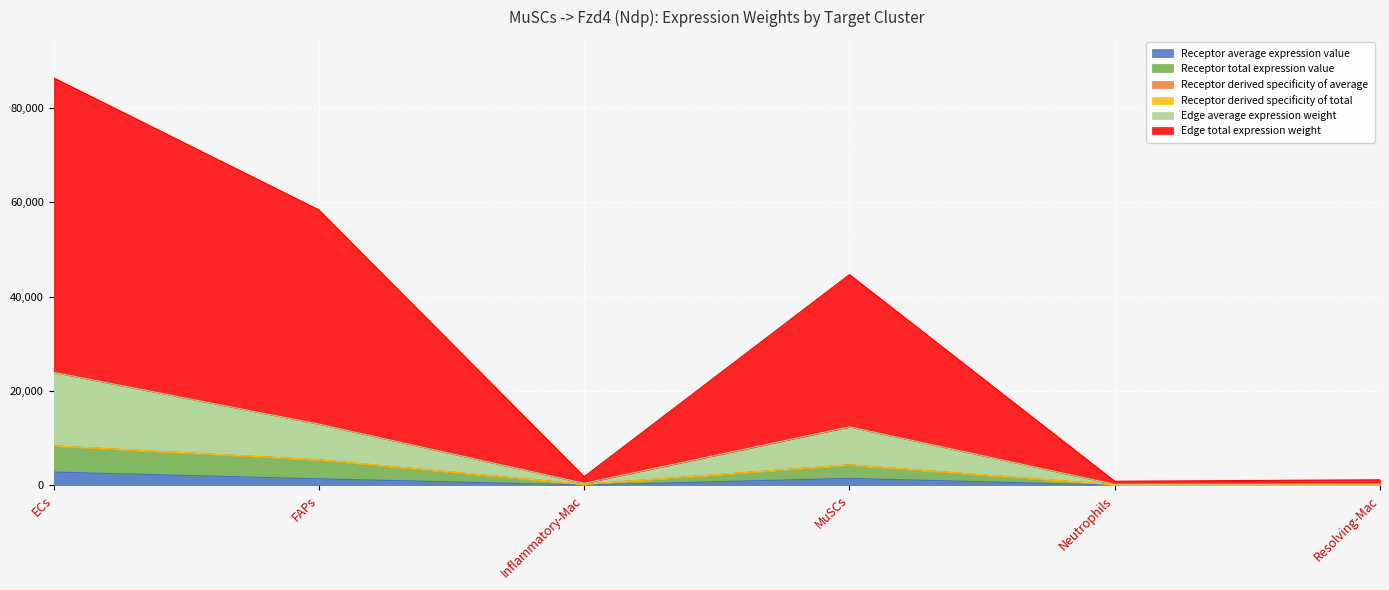

At which category is the sum across all series the highest?

ECs